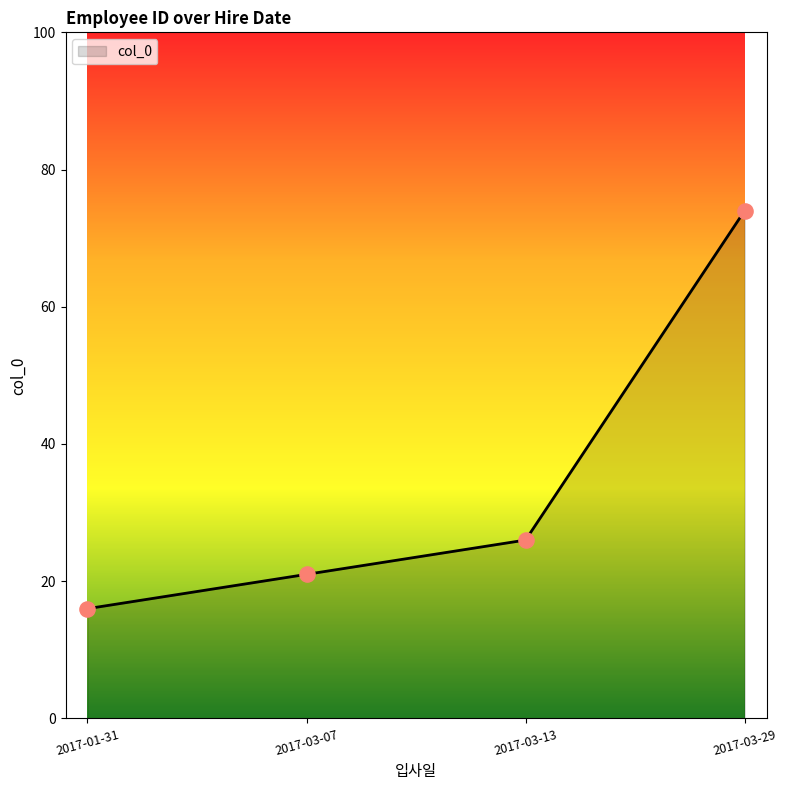

Between 2017-03-13 and 2017-03-29, which is larger?

2017-03-29